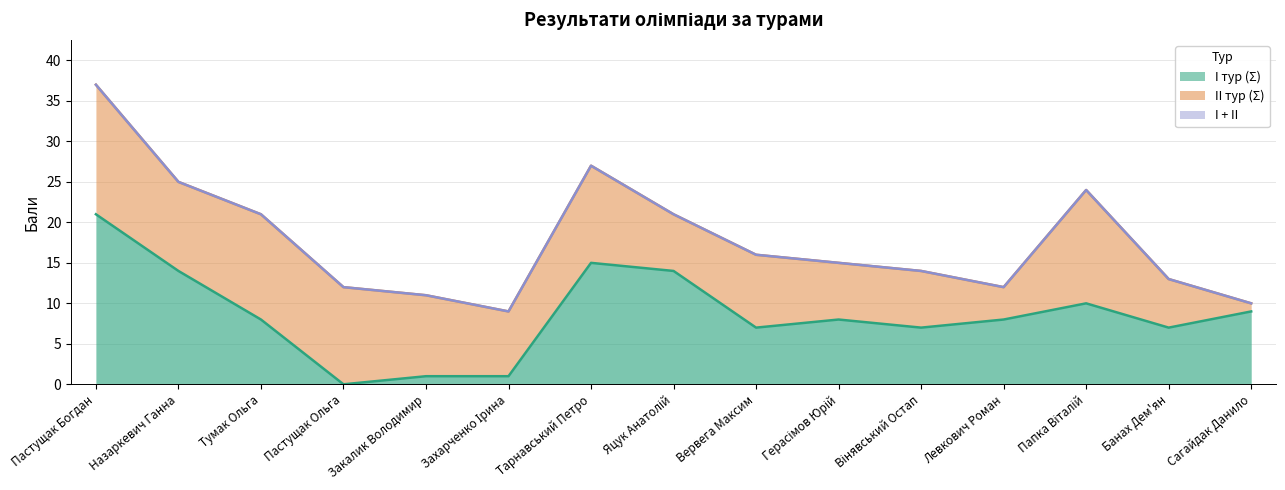

Which series has the largest total across all categories?

I + II